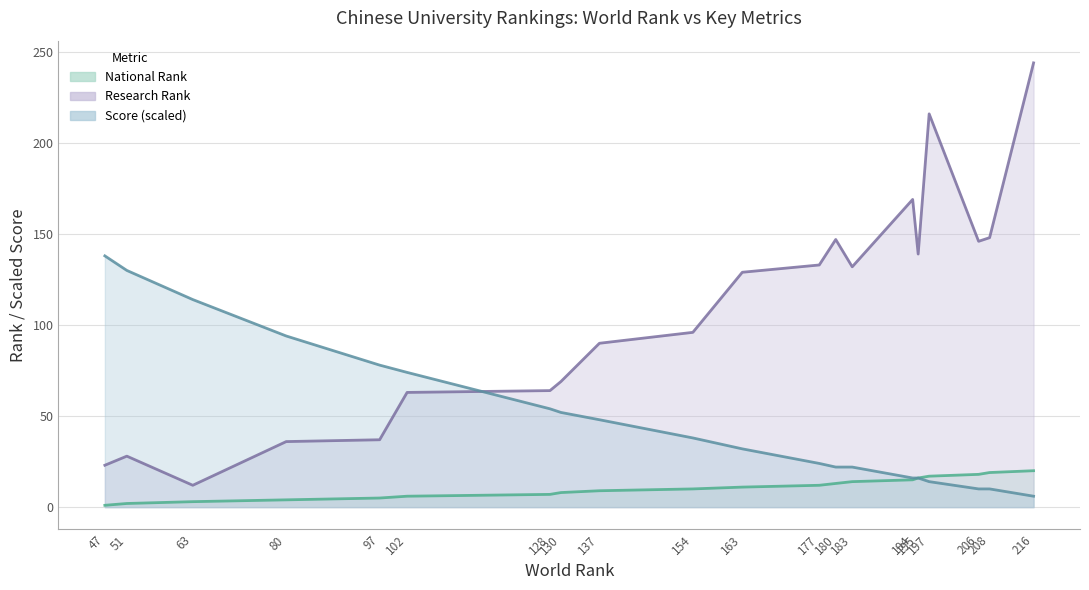

Between which two adjacent categories do Score and National Rank first intersect?

194 and 195